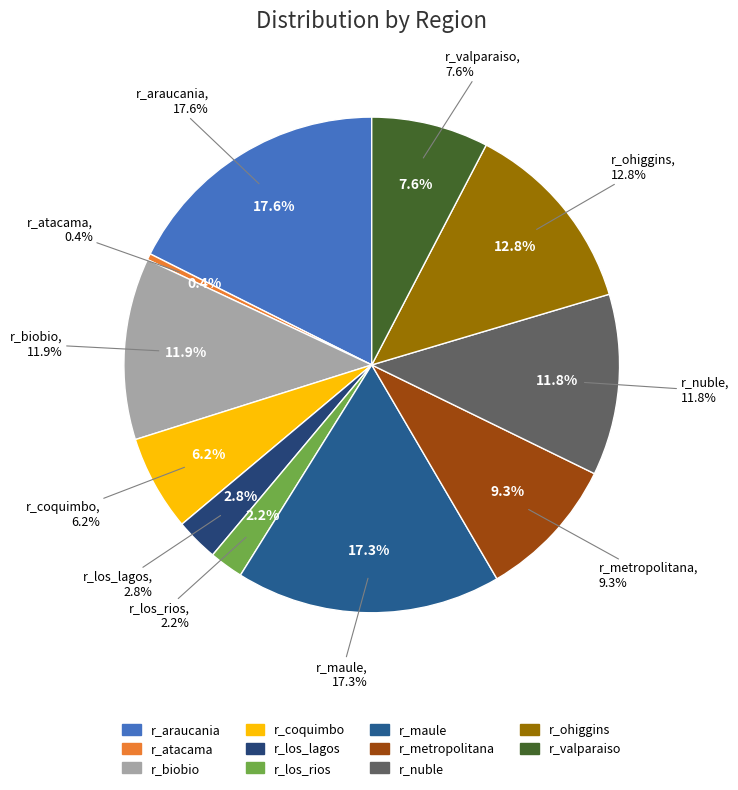

Do r_maule and r_valparaiso together represent more than half of the pie?

No